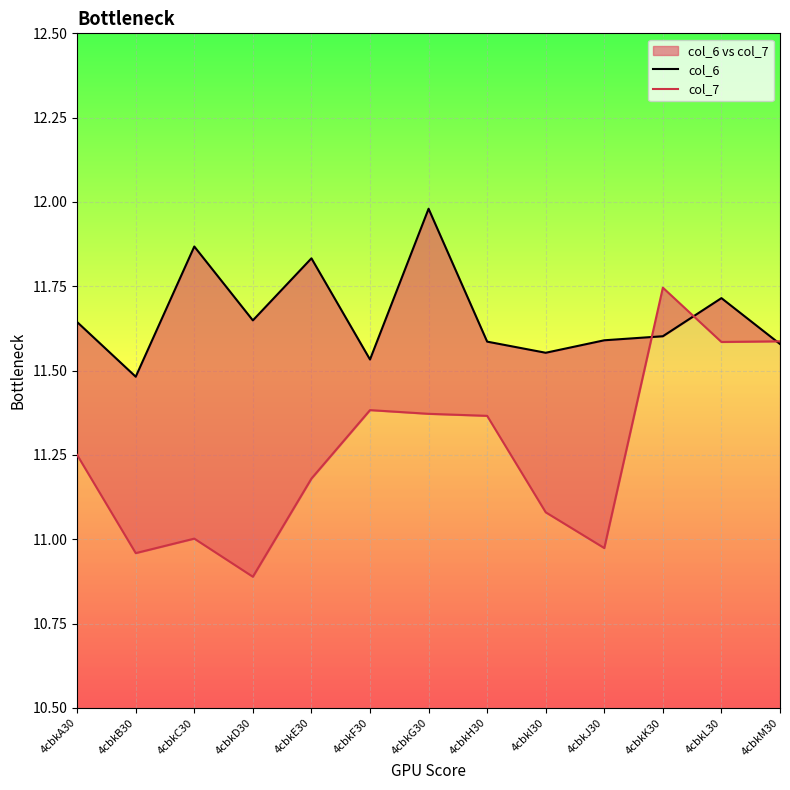

The value of col_7 at 4cbkE30 is 11.2. True or false?

True